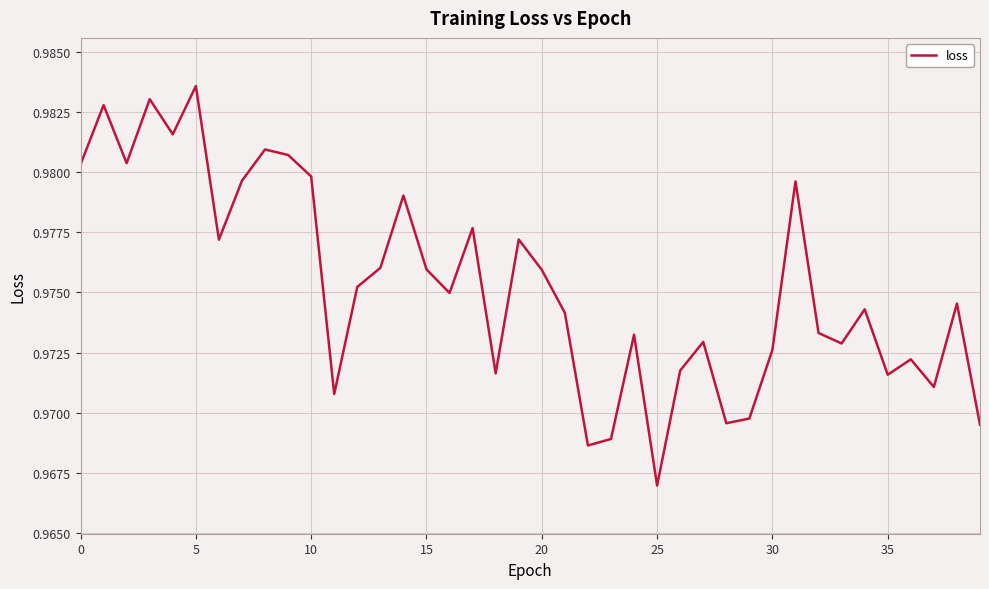

Does the chart display data point markers on the line(s)?

No